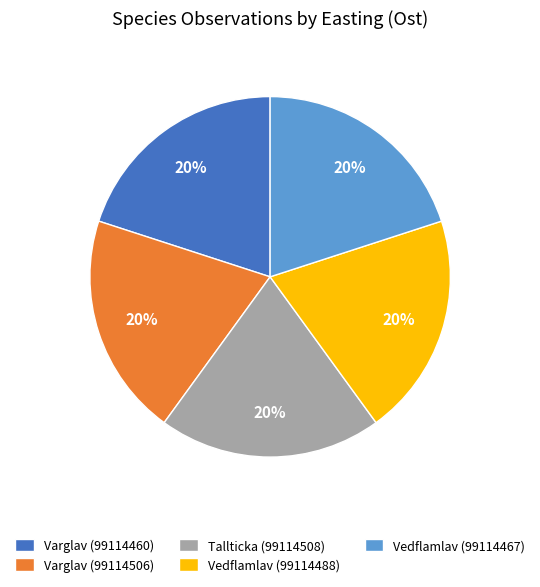

The Vedflamlav (99114467) slice represents 5% of the pie. True or false?

False